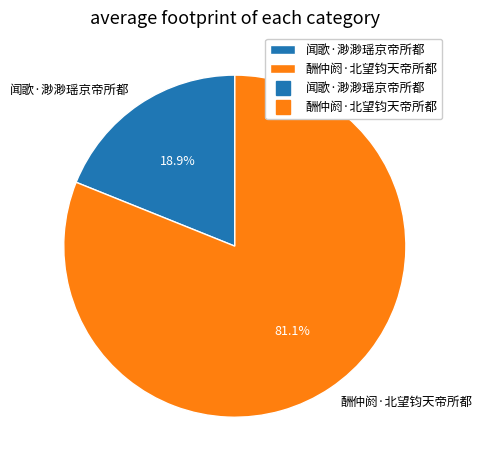

How much of the chart is everything except 酬仲阏·北望钧天帝所都?

18.9%